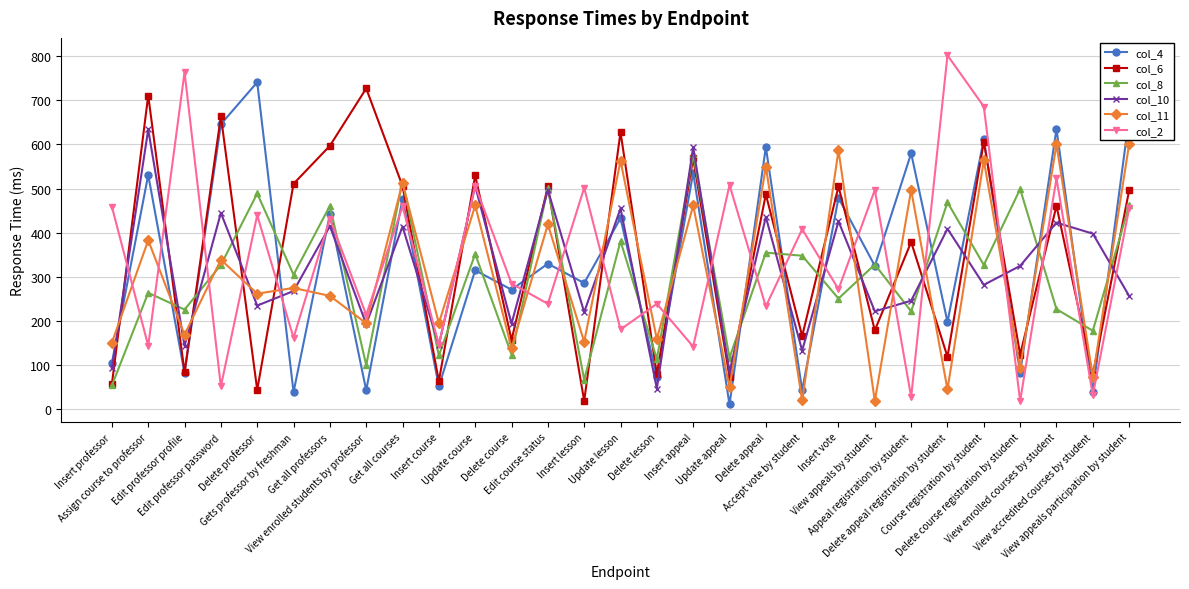

How many interior local peaks does the col_11 series have?

13